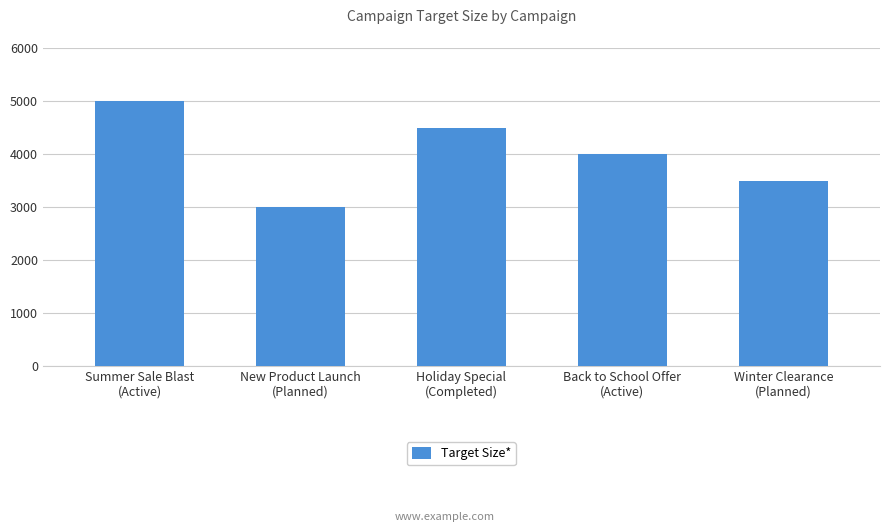

What is the label of the 5th bar from the left?

Winter Clearance
(Planned)